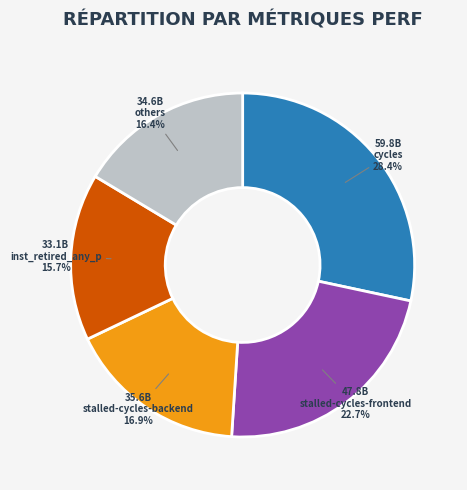

What is the ratio of the value at cycles to the value at stalled-cycles-backend?

1.7